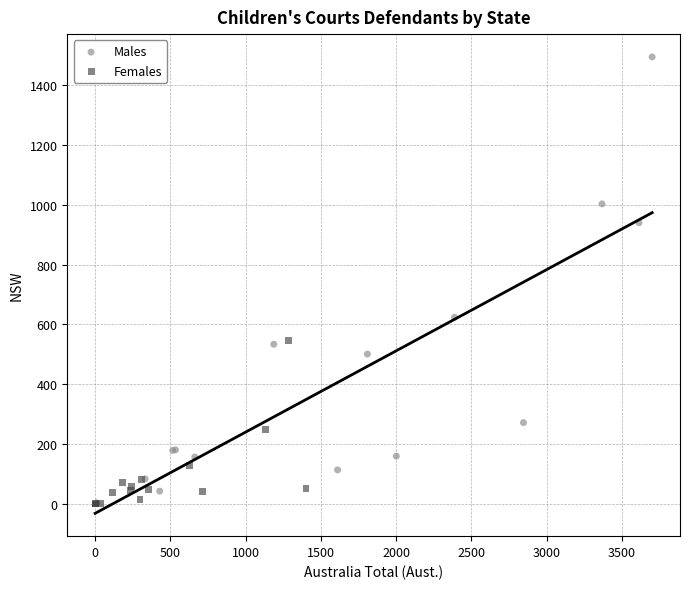

Which series reaches the maximum Y coordinate?

Males